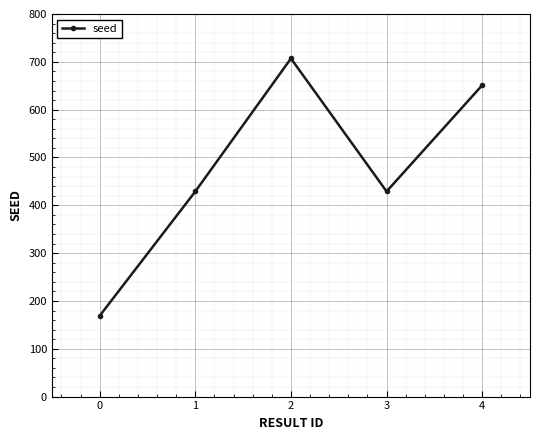

Approximately how many times larger is the value at 4 compared to 1?

1.5